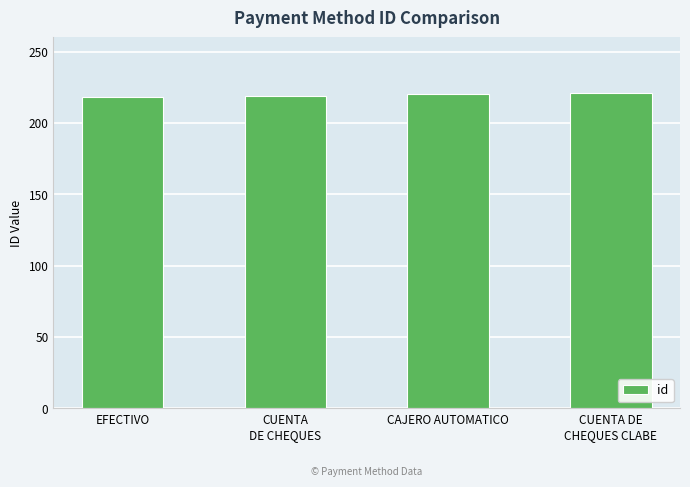

What is the change in value from CAJERO AUTOMATICO to CUENTA DE
CHEQUES CLABE?

+1